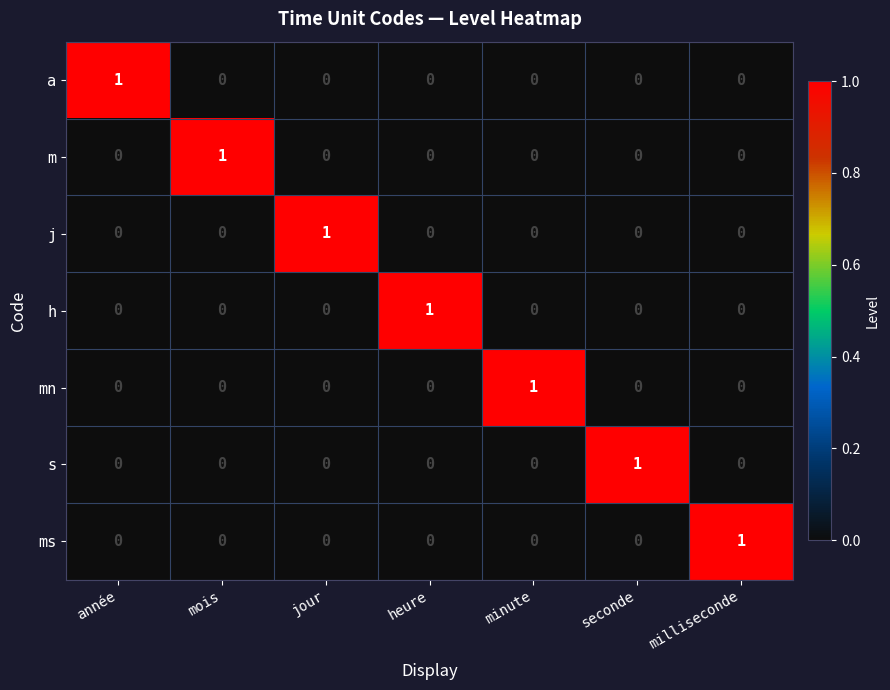

Is the value of h at heure greater than the value of ms at jour?

Yes